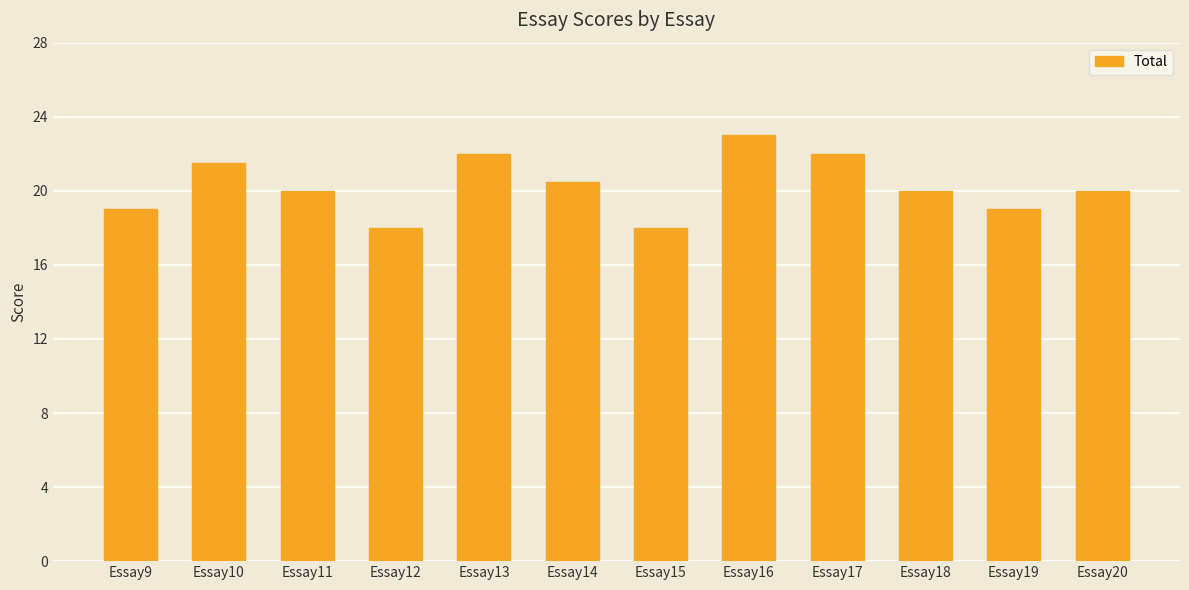

Does the chart contain stacked bars?

No